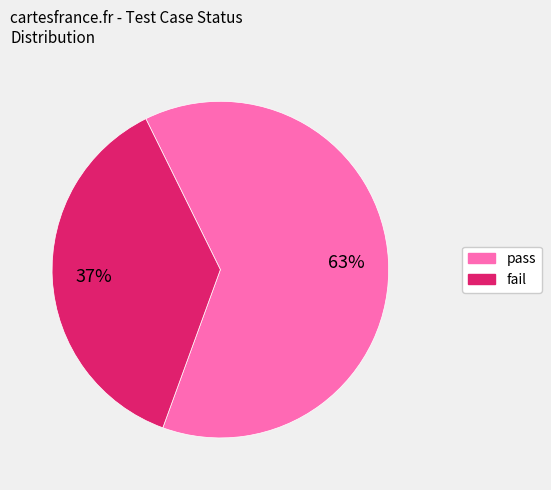

Combined, do fail and pass account for over 50%?

Yes